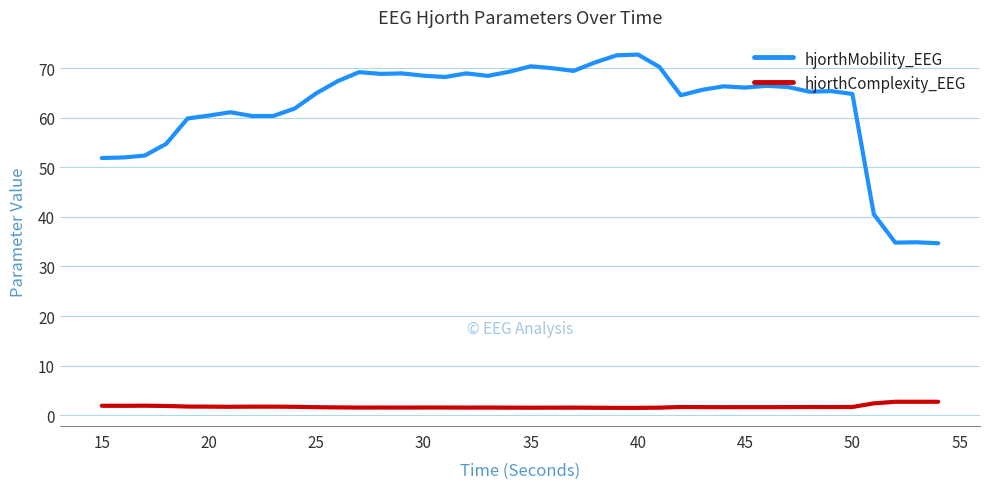

Rank the series by their average value, from highest to lowest.

hjorthMobility_EEG, hjorthComplexity_EEG